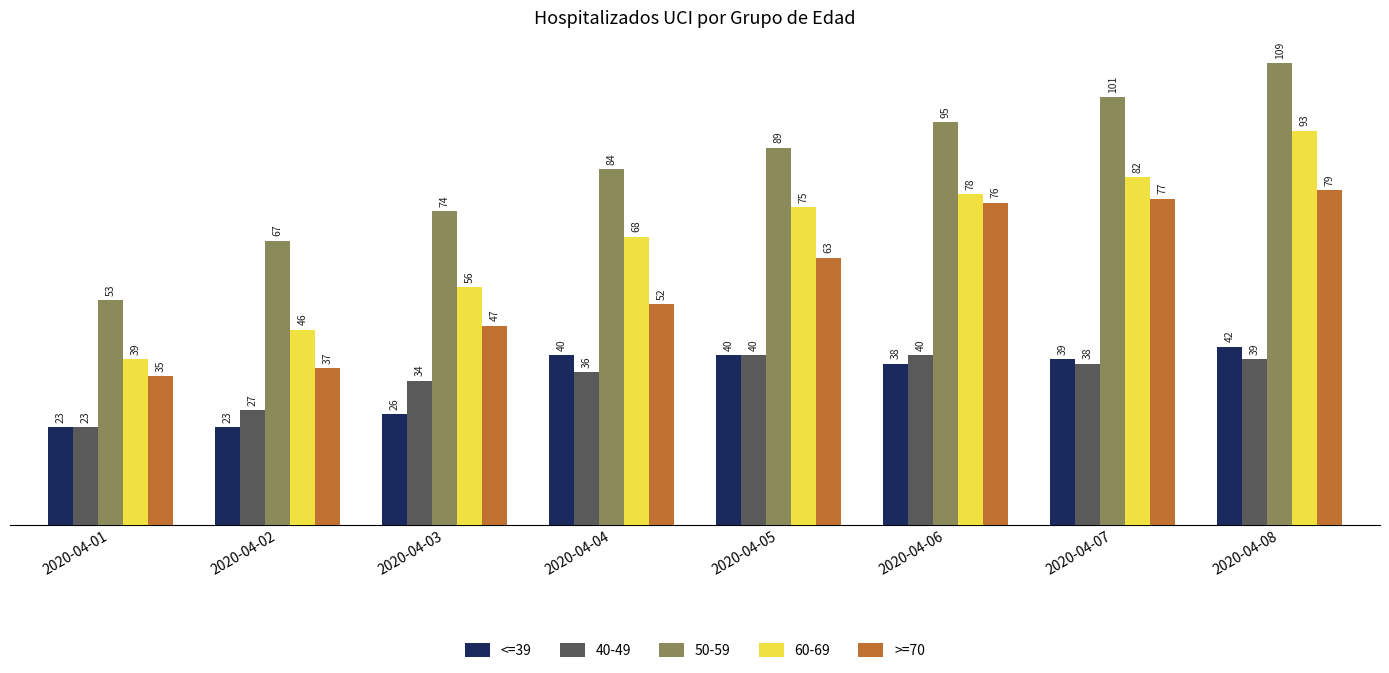

At 2020-04-08, list the series in order from smallest to largest.

40-49, <=39, >=70, 60-69, 50-59